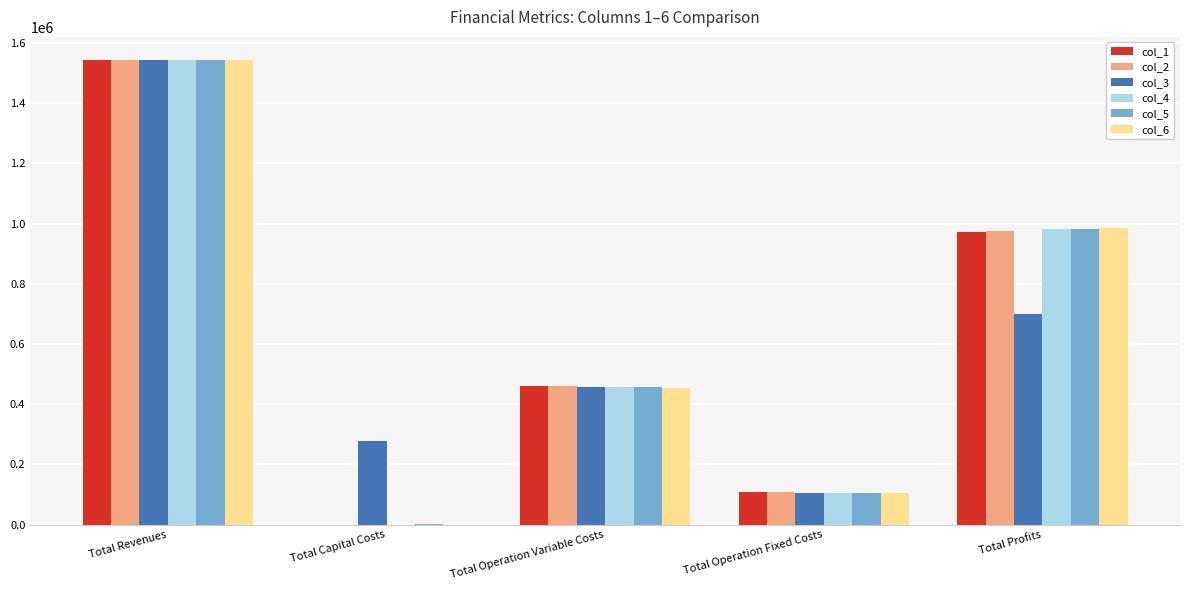

True or false: col_5 has a value of 981980.3 at Total Profits.

True